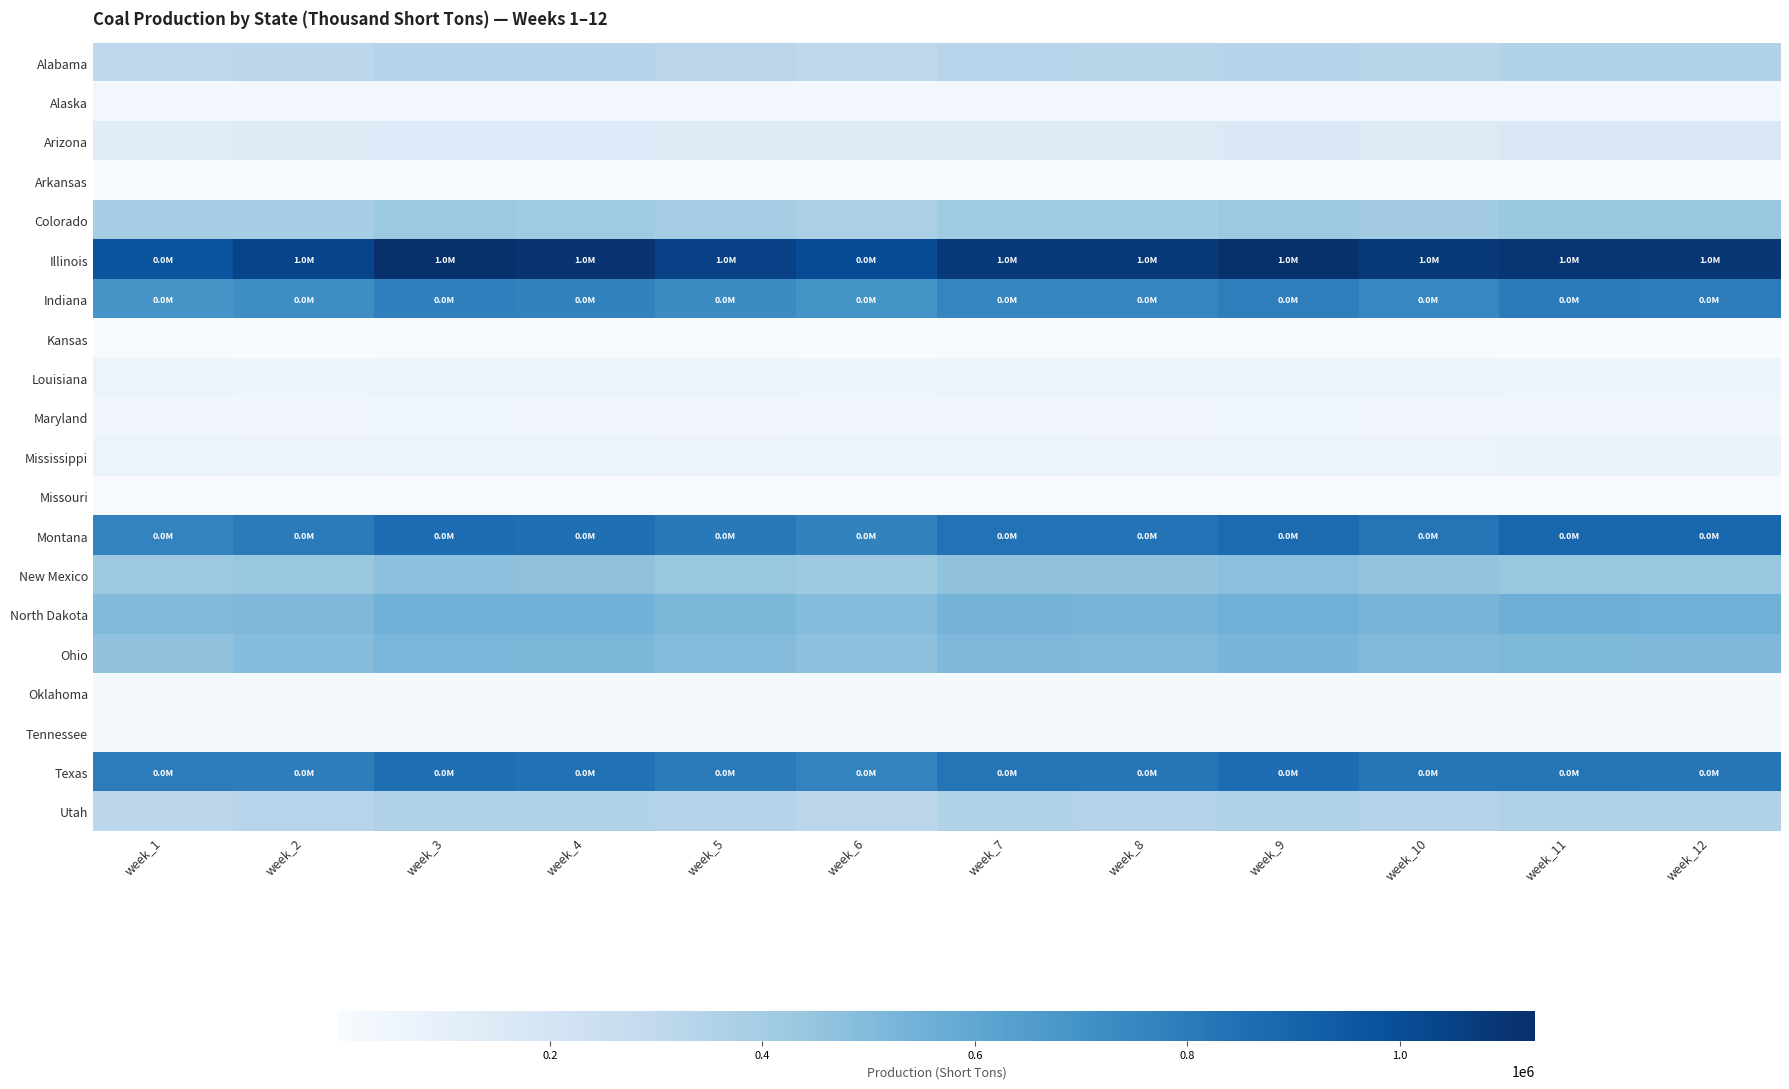

At how many categories does at least one series exceed 431636?

12